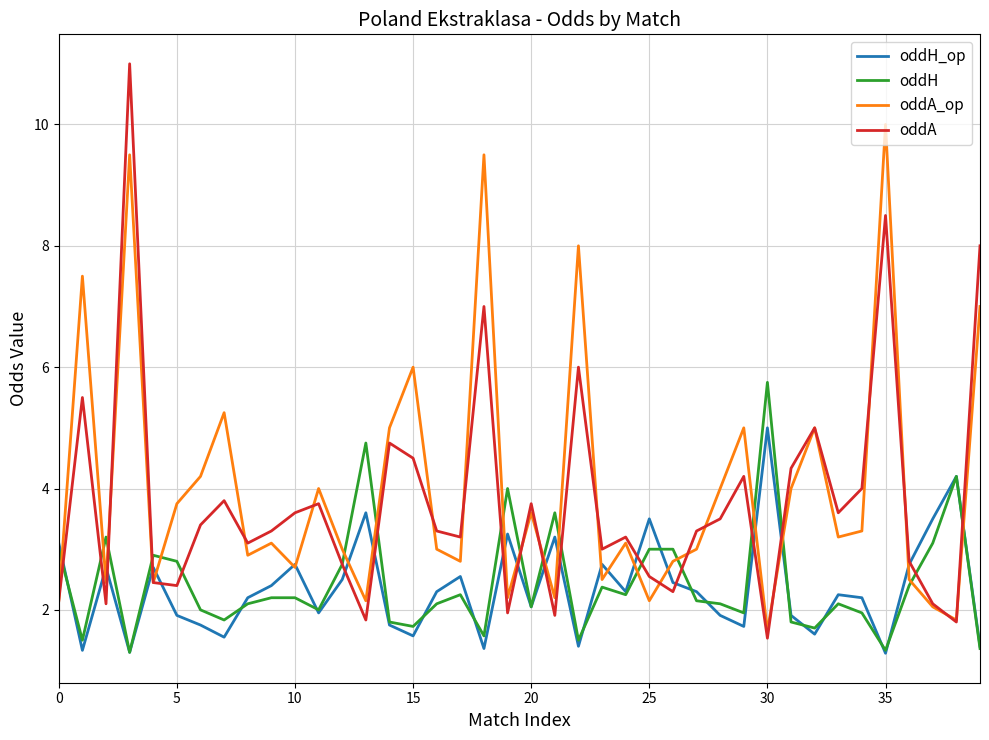

What is the minimum value for oddA?

1.5